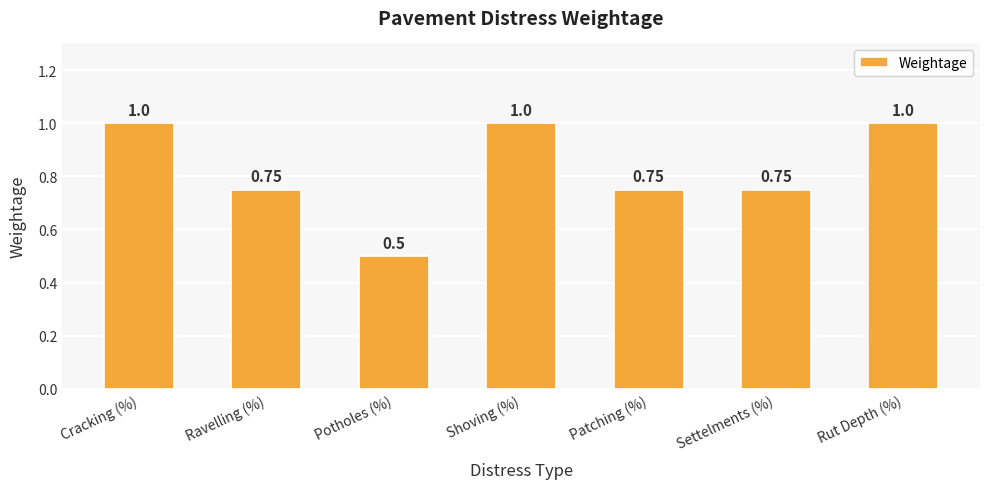

What is the label of the 1st bar from the left?

Cracking (%)